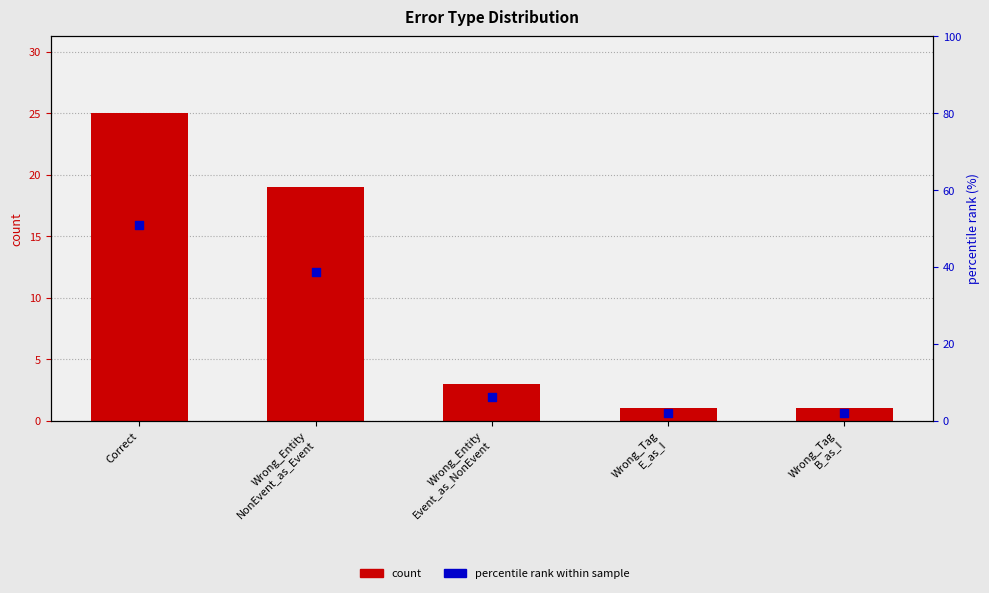

At which category is the sum across all series the highest?

Correct